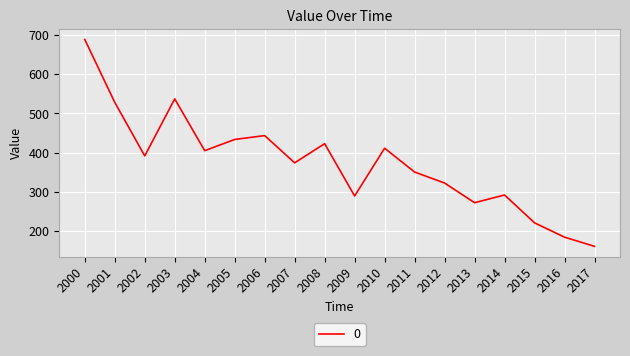

What is the smallest value displayed?

161.2